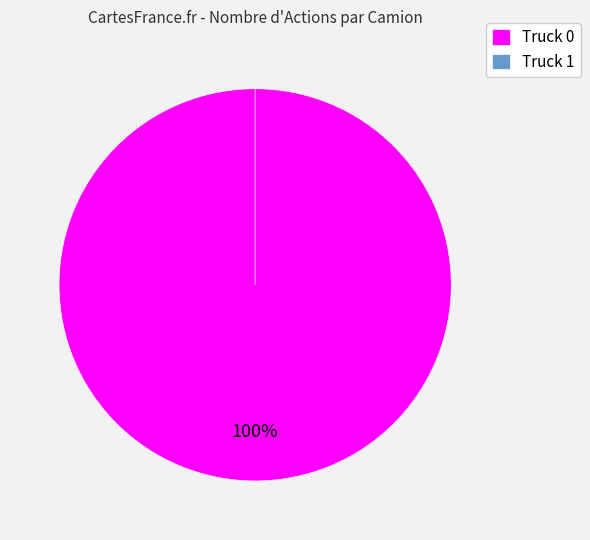

Is Truck 0 the majority of the pie?

Yes